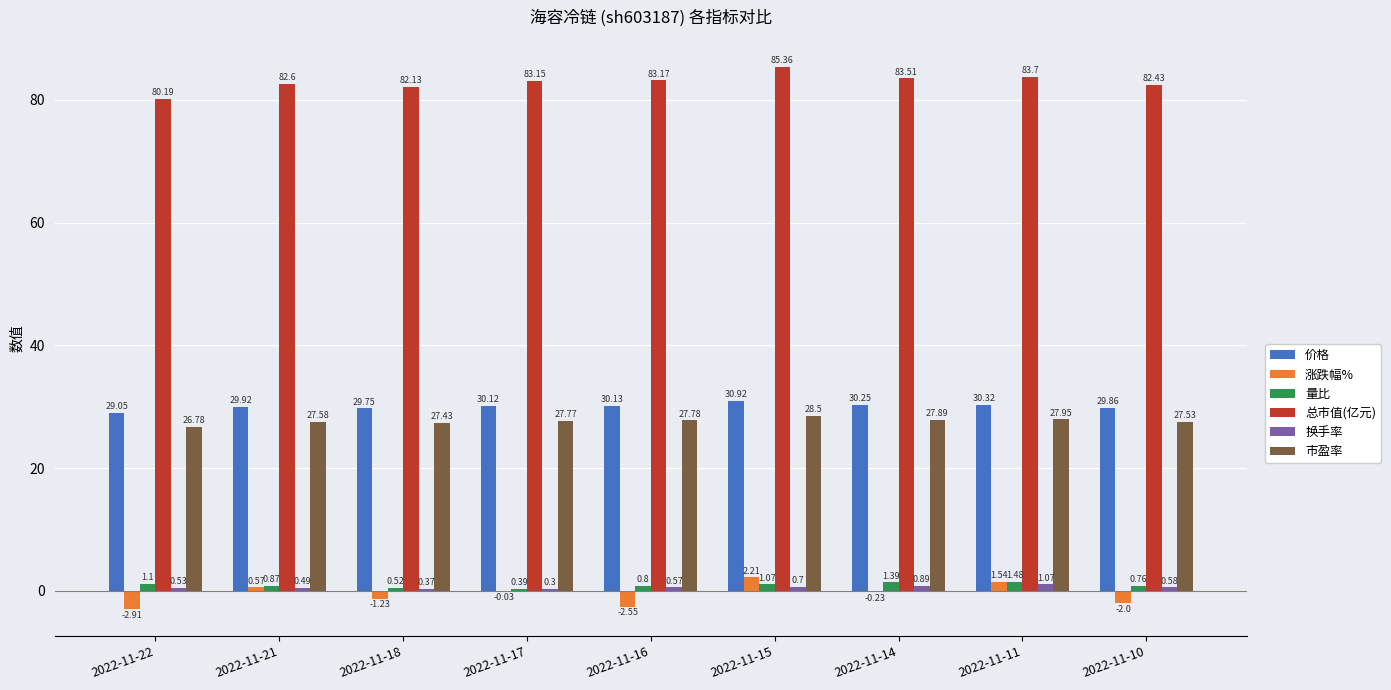

Where is 涨跌幅% nearest to the value 0?

2022-11-17